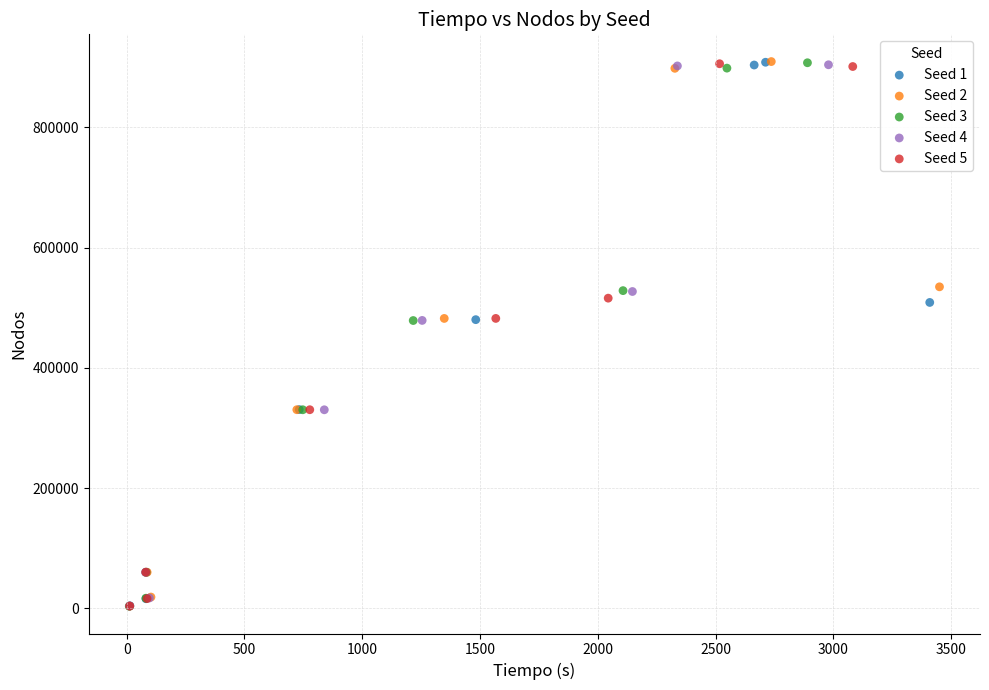

What are all the series names shown in the legend?

Seed 1, Seed 2, Seed 3, Seed 4, Seed 5